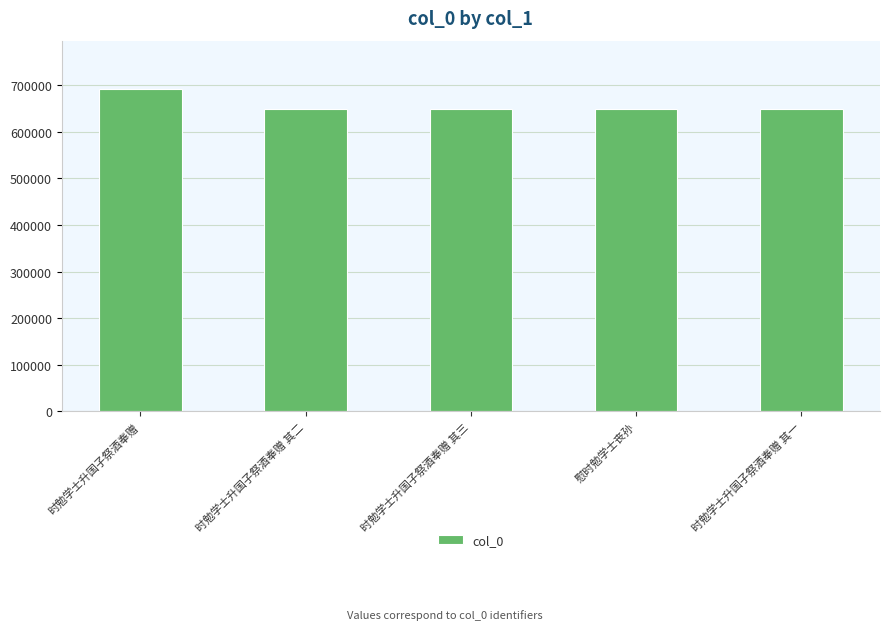

Is it true that the value at 时勉学士升国子祭酒奉赠 其三 is 648962?

True